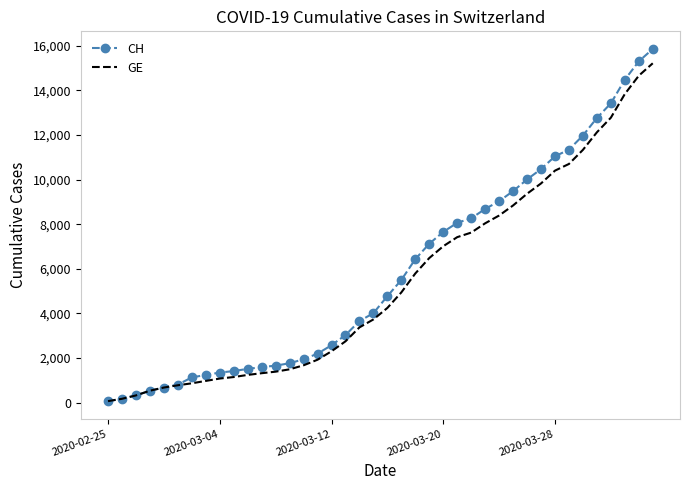

What is the maximum value for CH?

15850